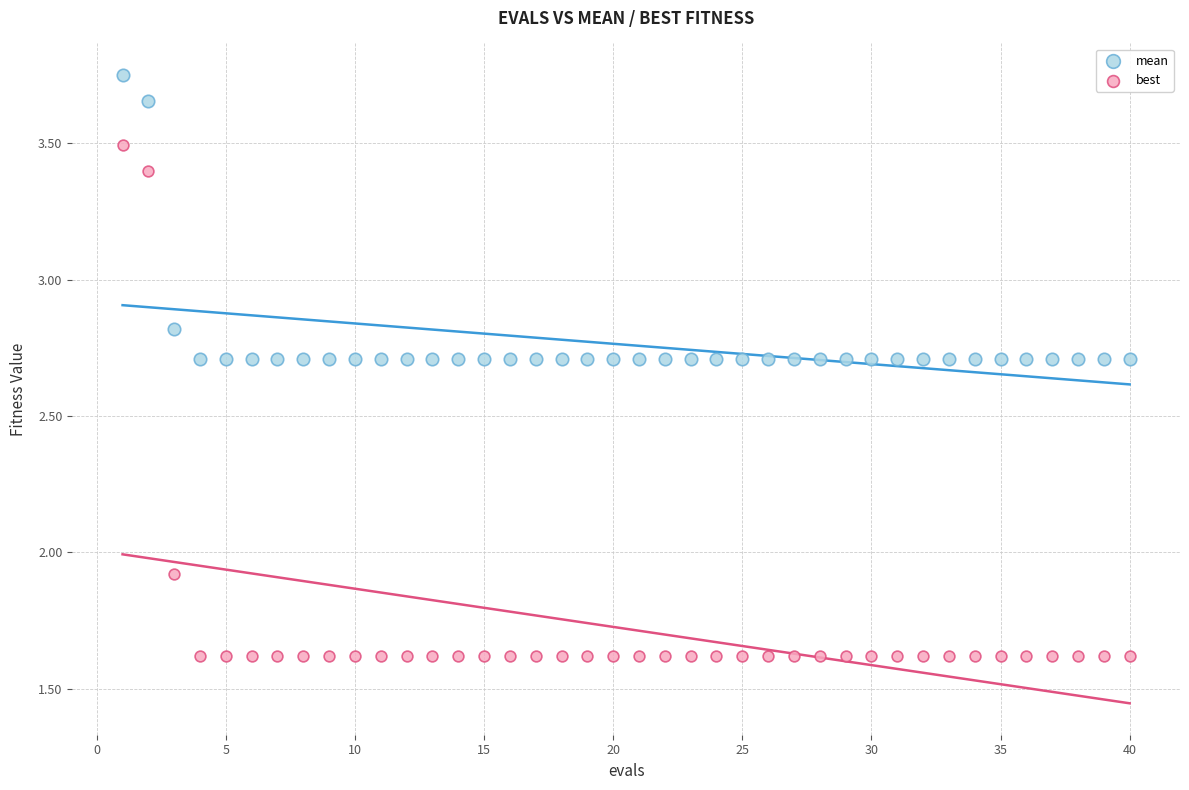

Which series contains the lowest Y value?

best